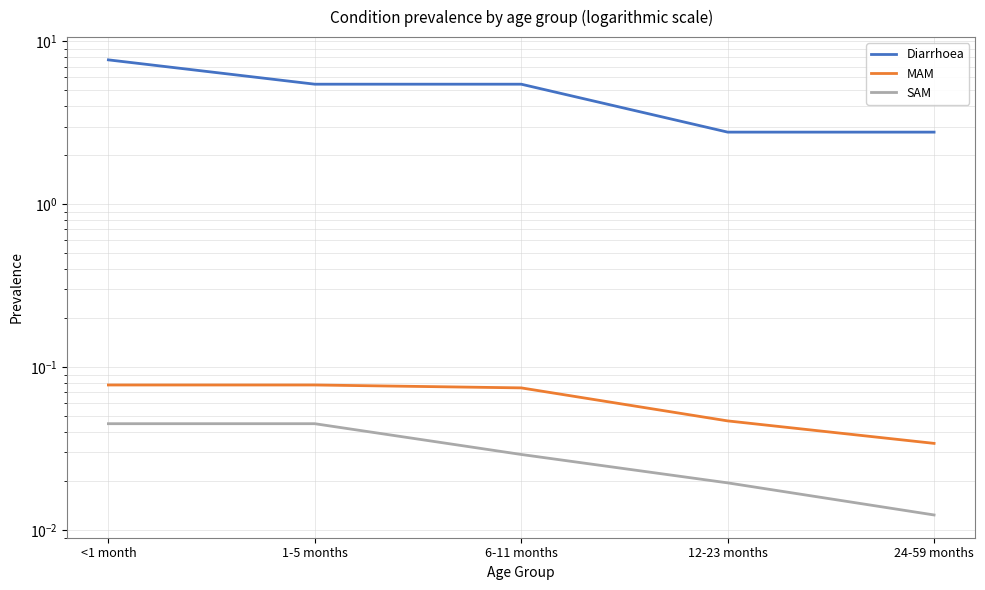

How many lines are shown in the chart?

3